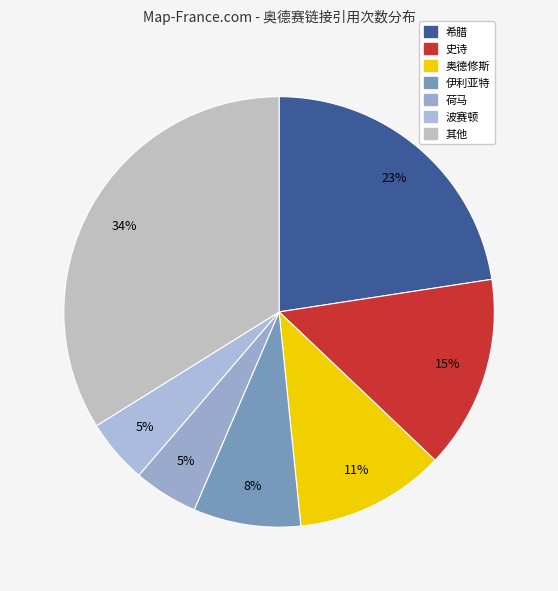

To the nearest percent, what is the difference between the largest and smallest slice percentages?

29%